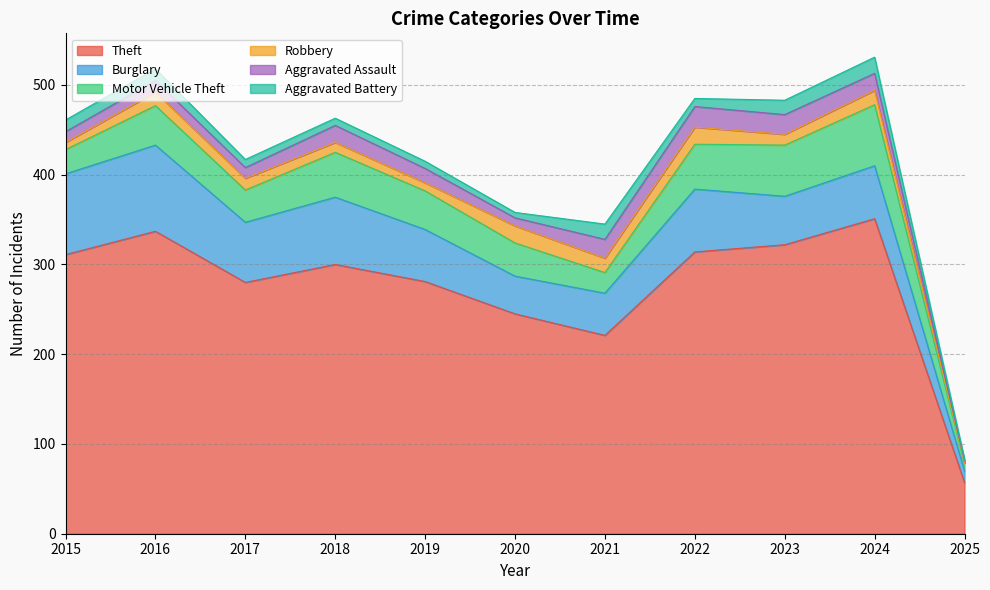

What is the difference between the maximum and minimum values in the Theft series?

294